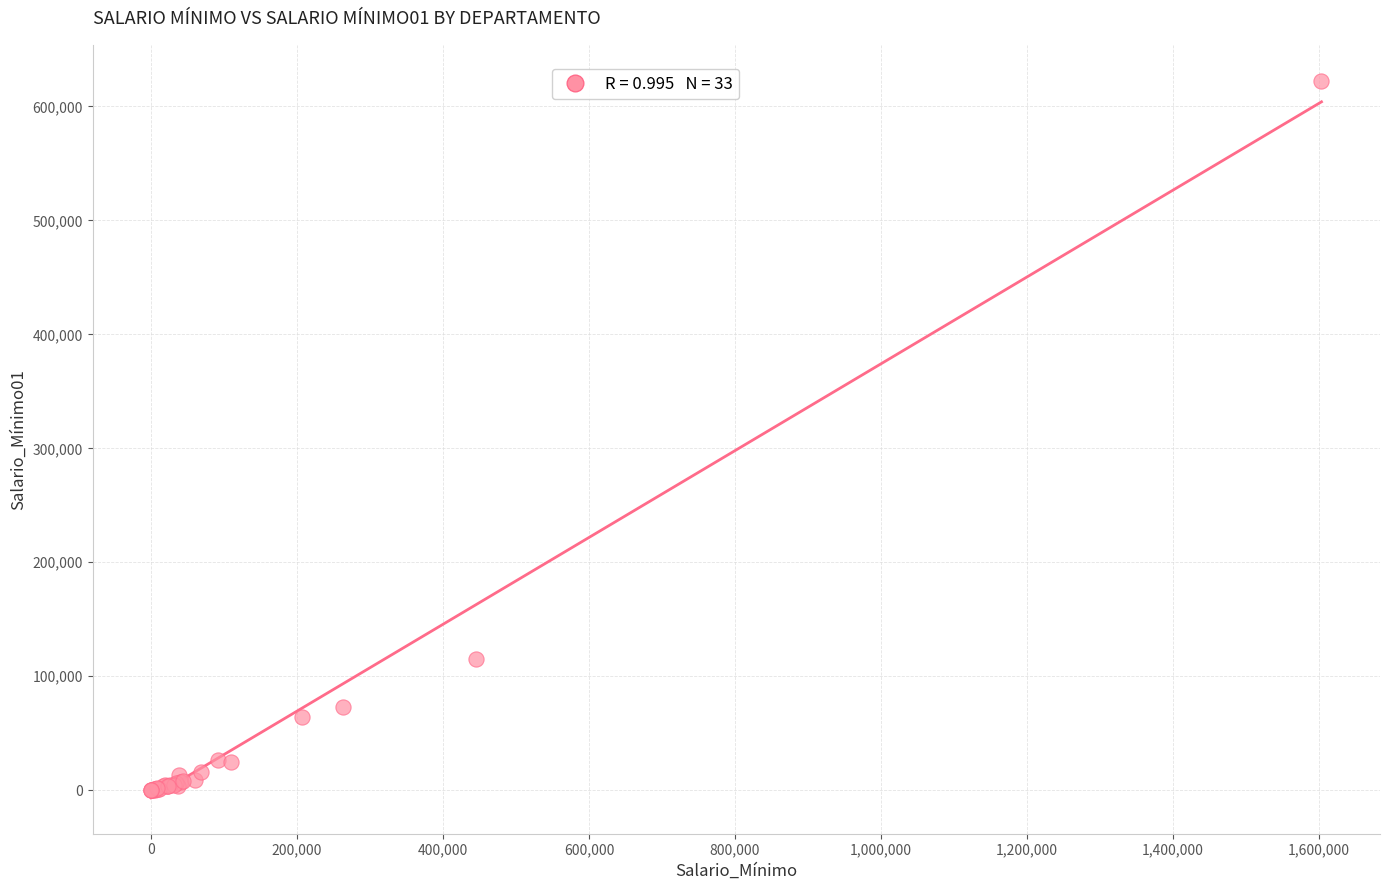

What Y value in the scatter plot is closest to 311333?

115518